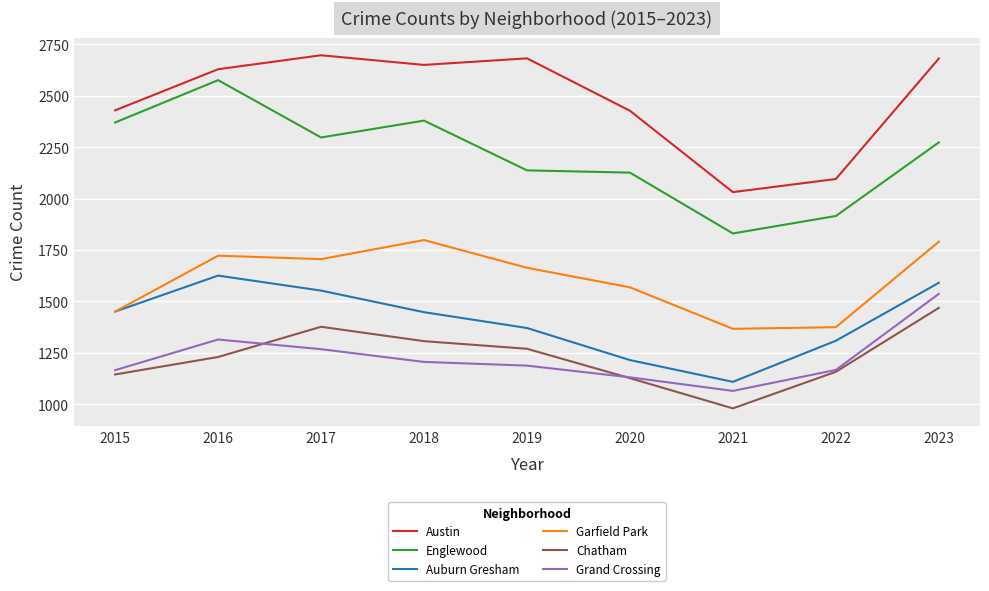

True or false: Chatham and Garfield Park intersect in this chart.

False